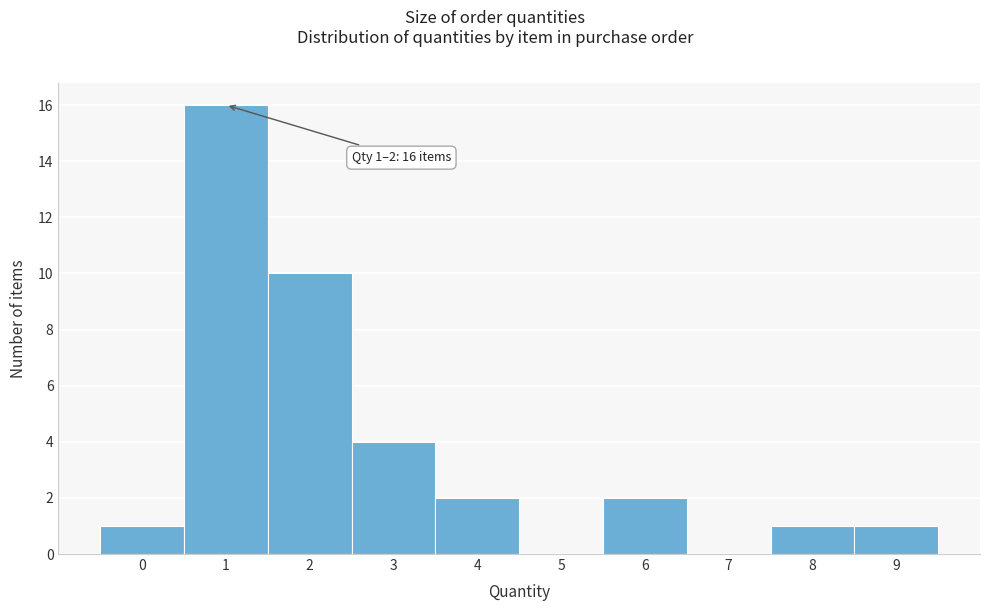

Reading left to right, list all the values displayed in this chart.

0=1	1=16	2=10	3=4	4=2	5=0	6=2	7=0	8=1	9=1